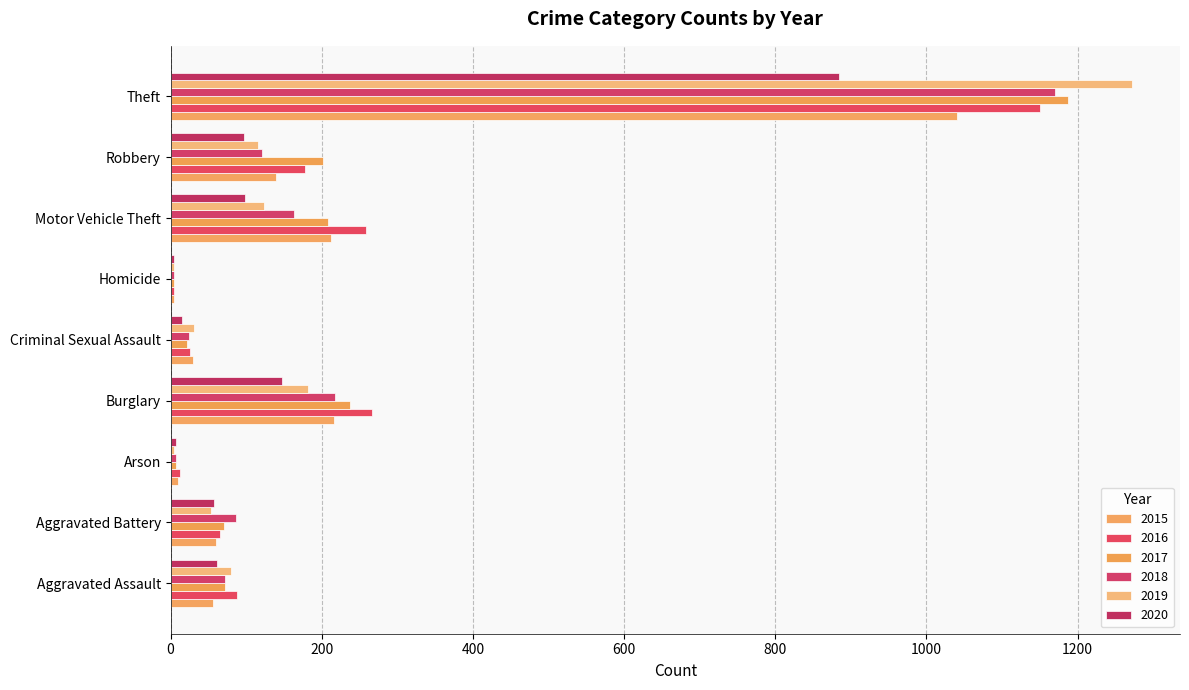

List the labels in order of 2015 value, largest first.

Theft, Burglary, Motor Vehicle Theft, Robbery, Aggravated Battery, Aggravated Assault, Criminal Sexual Assault, Arson, Homicide